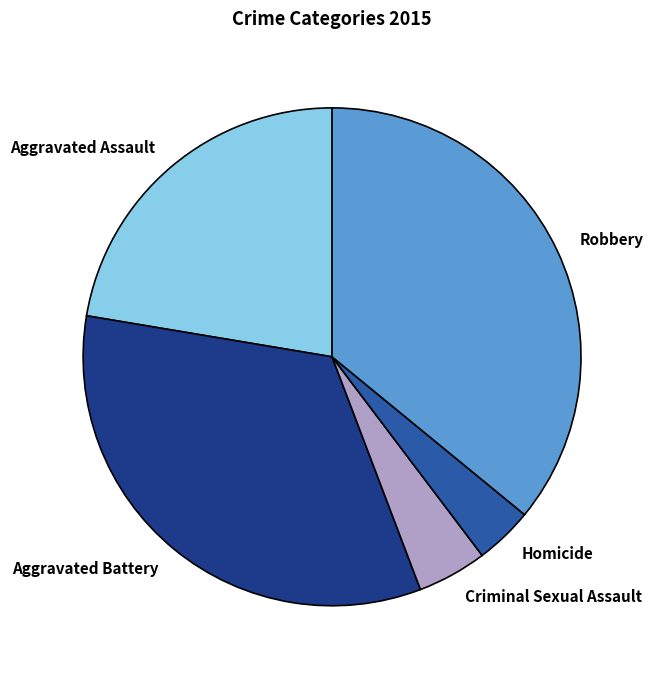

Does any single category account for the majority?

No